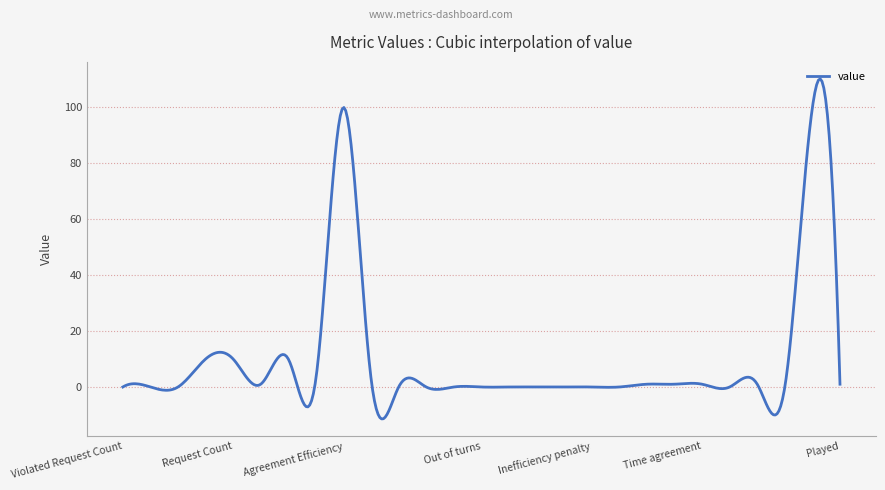

What is the difference between the maximum and minimum values?

121.6